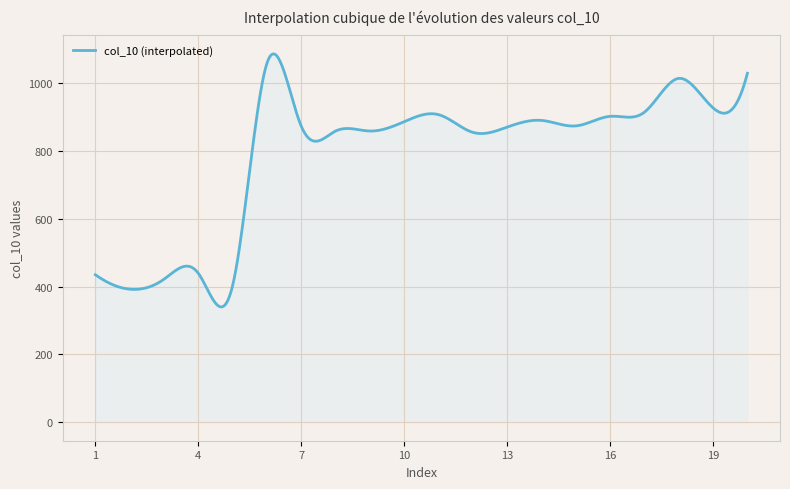

What is the difference between the maximum and minimum values?

745.6